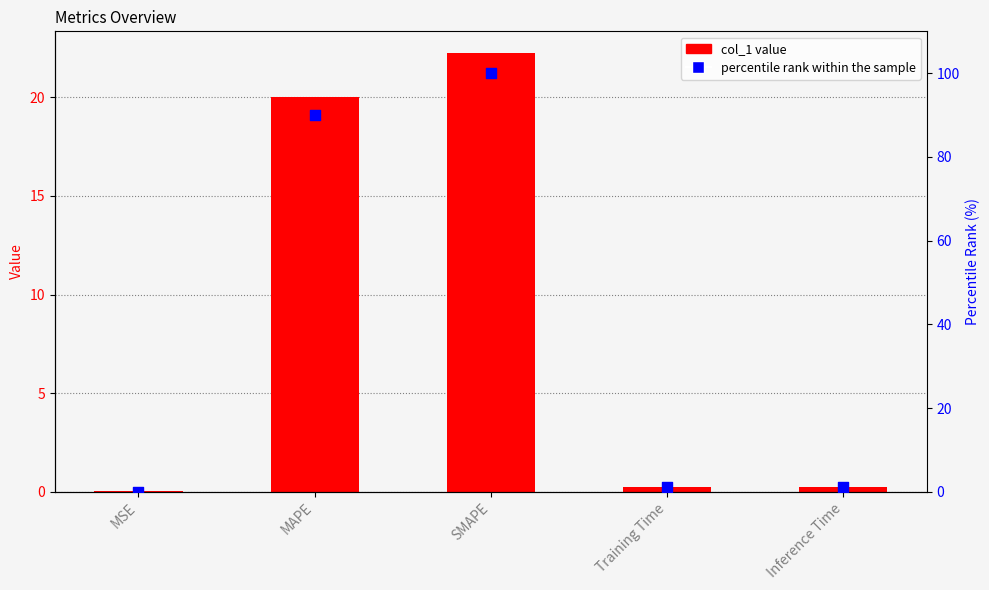

Which series has the widest spread of Y values?

percentile rank within the sample